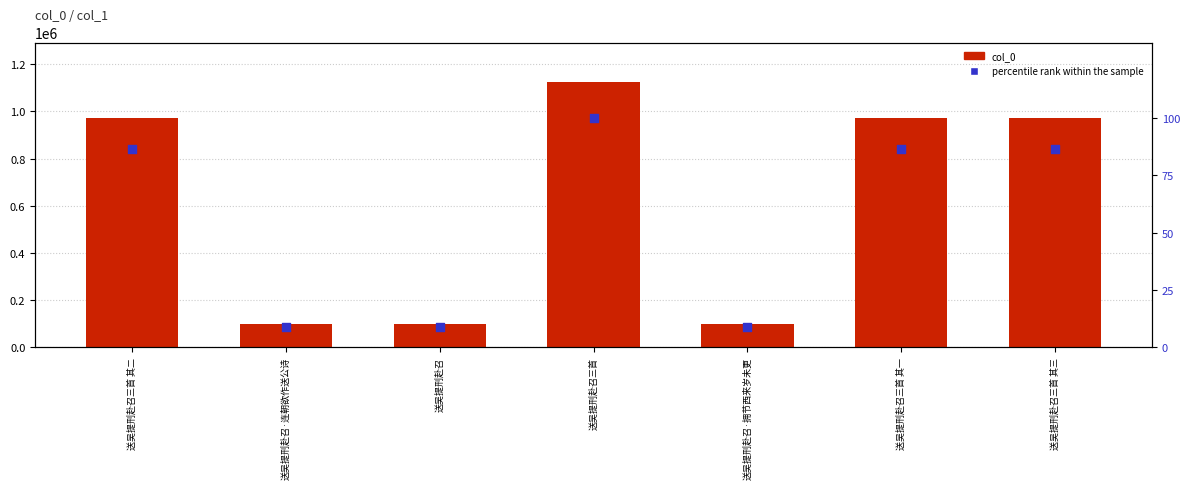

Which series has the largest total across all categories?

col_0